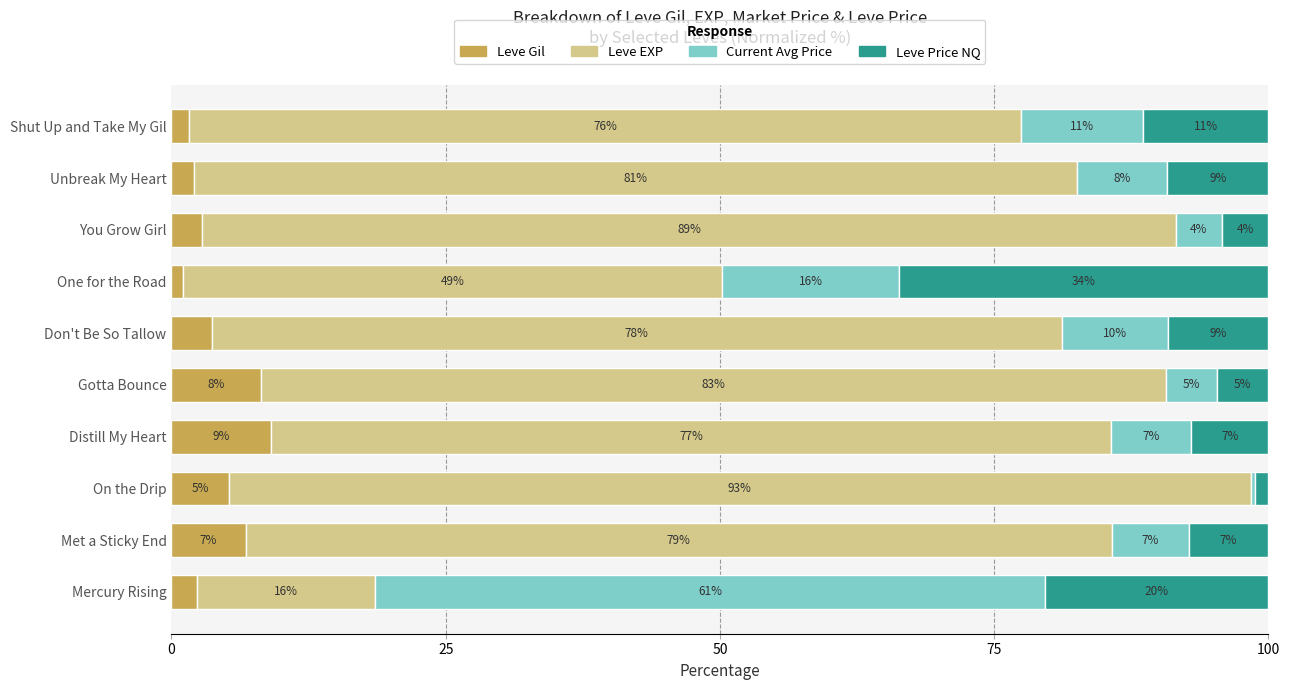

What are all the series names shown in the legend?

Leve Gil, Leve EXP, Current Avg Price, Leve Price NQ